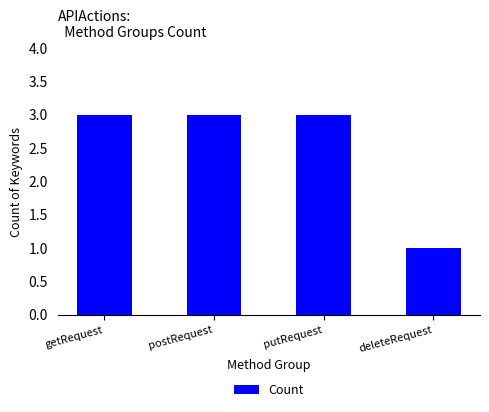

Approximately how many times larger is the value at putRequest compared to deleteRequest?

3.0